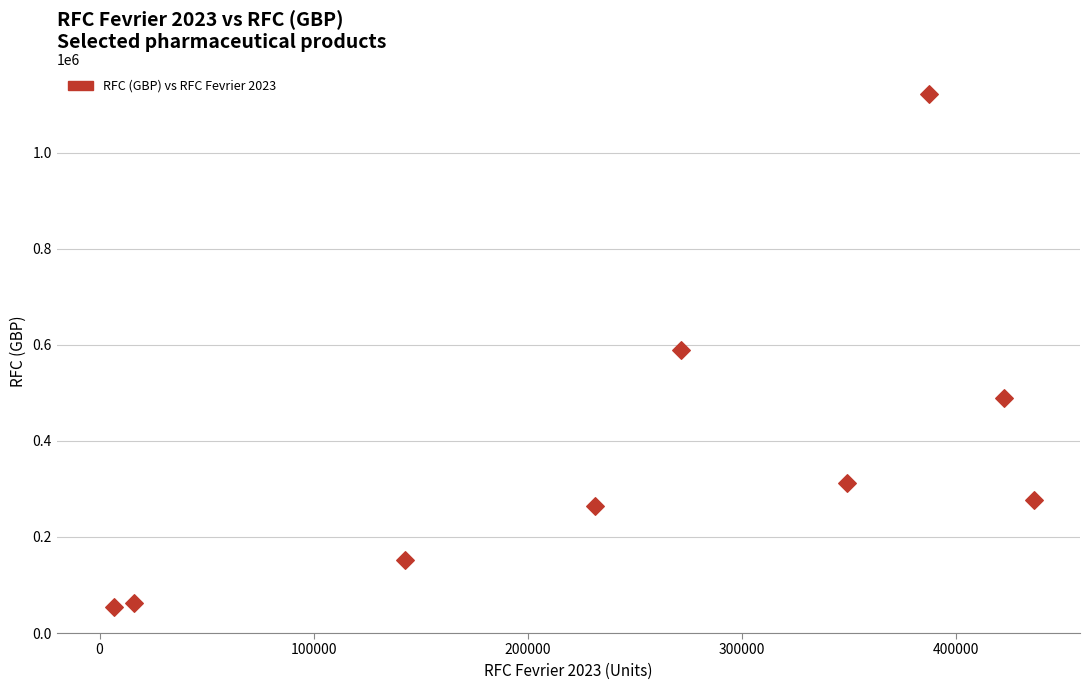

What is the range of X values (max minus min)?

430000.0